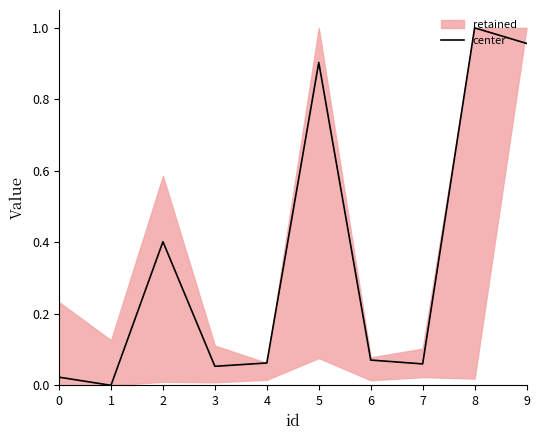

What is the value of the 7th point from the left?

0.1